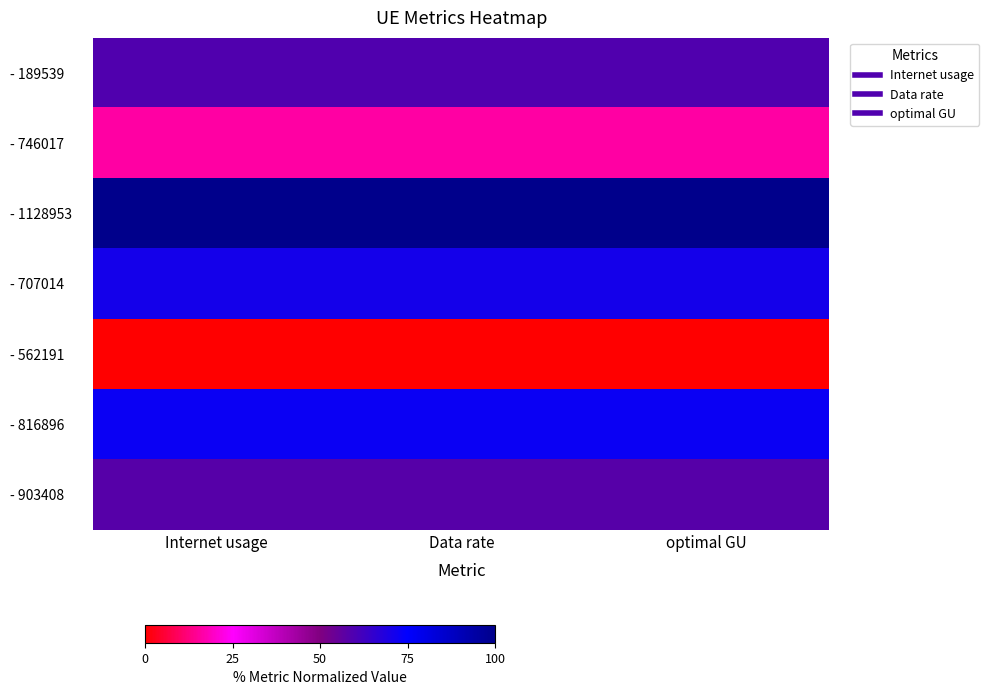

What is the spread (max minus min) of values at Data rate?

100.0